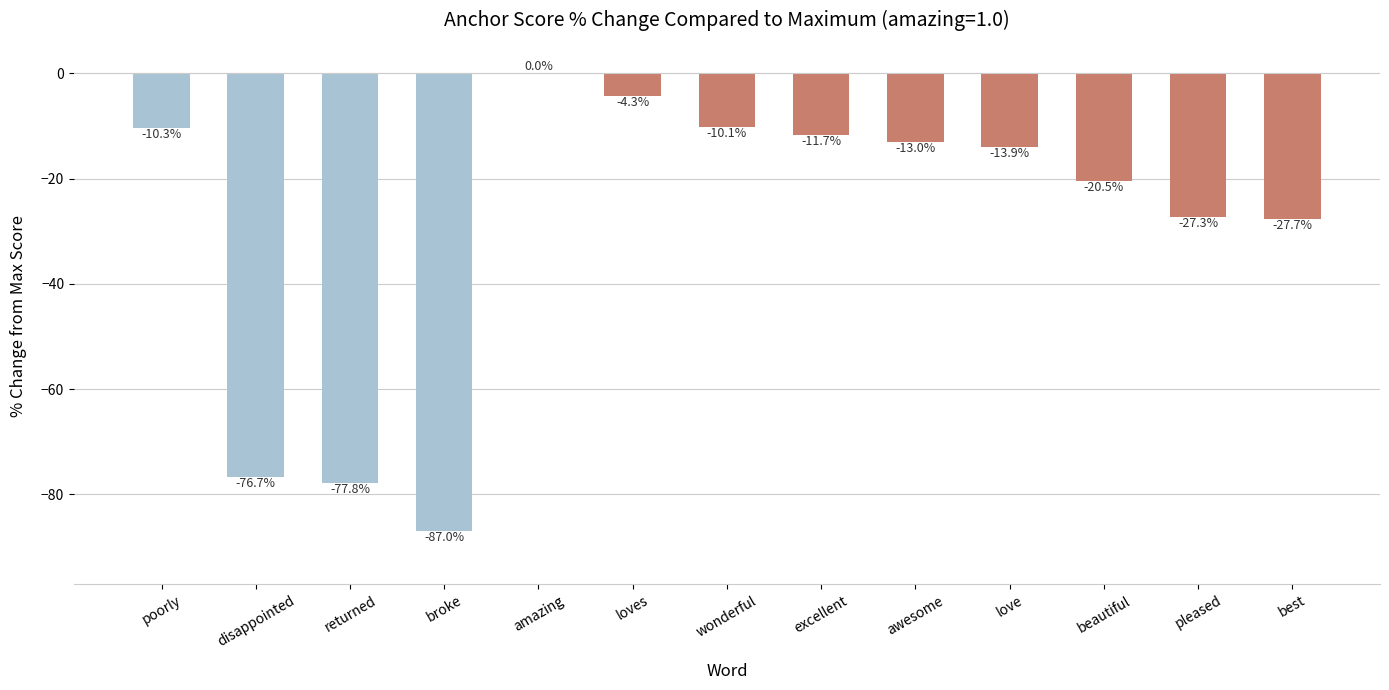

Reading right to left, transcribe all the data shown in this chart.

-27.7	-27.3	-20.5	-13.9	-13.0	-11.7	-10.1	-4.3	0.0	-87.0	-77.8	-76.7	-10.3